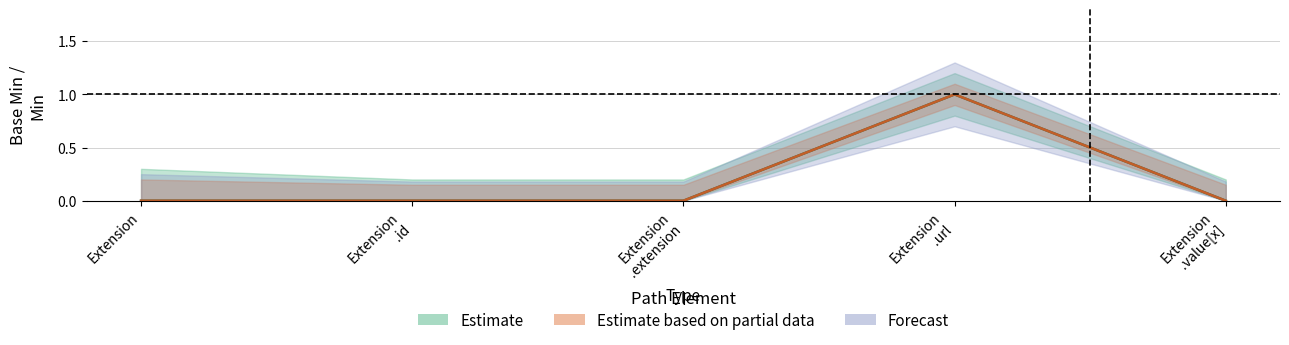

What is the greatest value displayed?

1